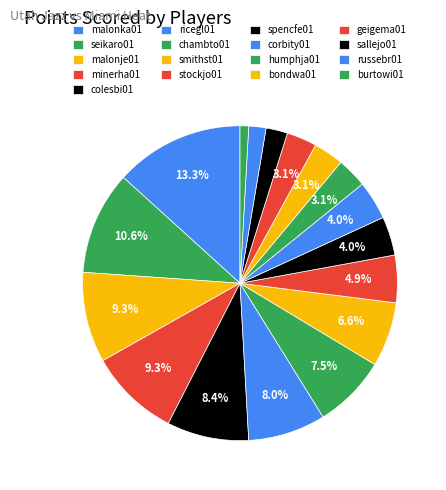

Count the number of slices in the pie.

17